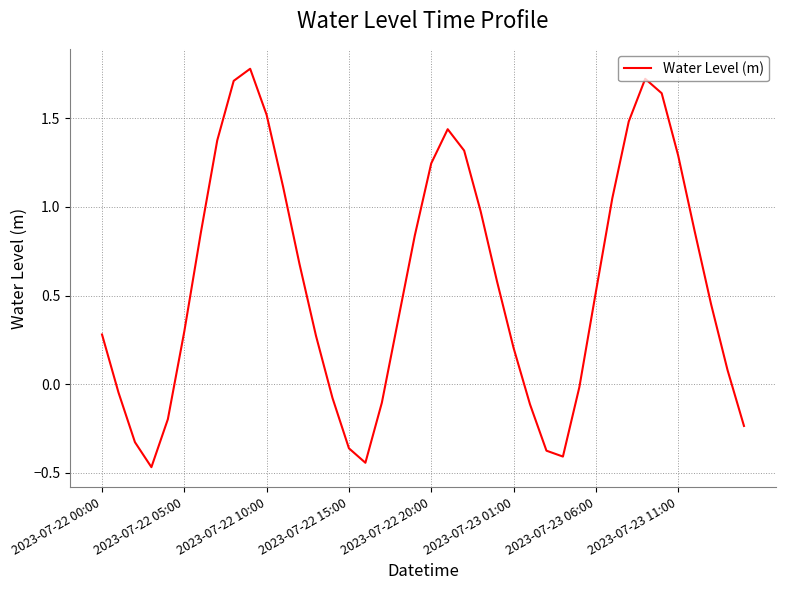

What is the maximum value shown in the chart?

1.8